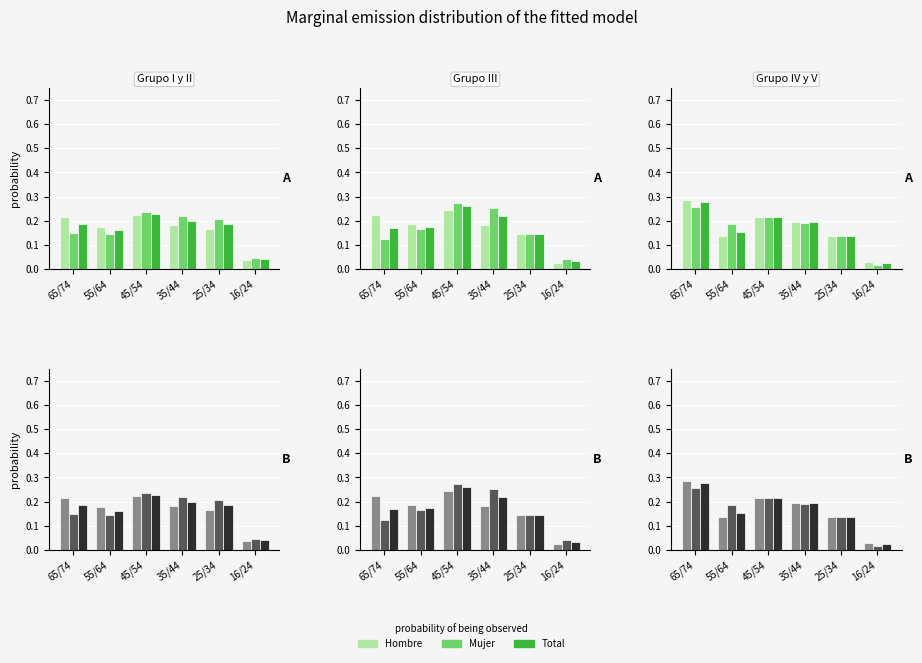

What is the value of the Mujer bar at the 2nd from the left?

0.2